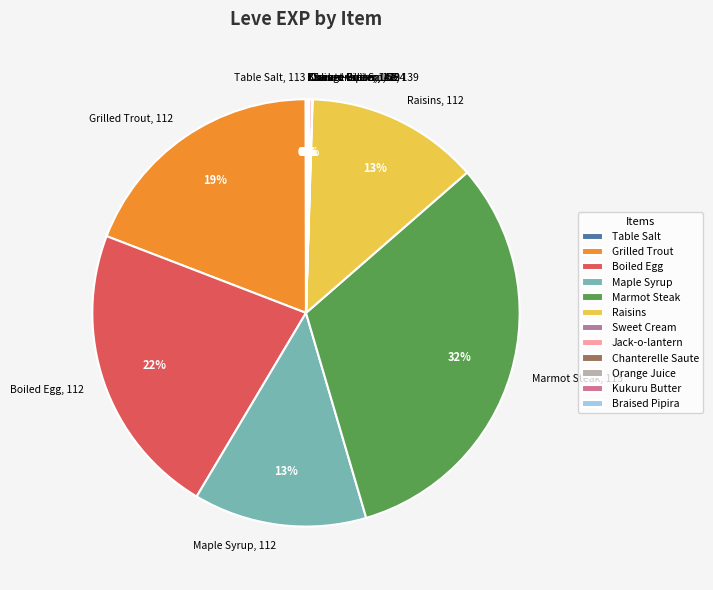

Does any single category account for the majority?

No